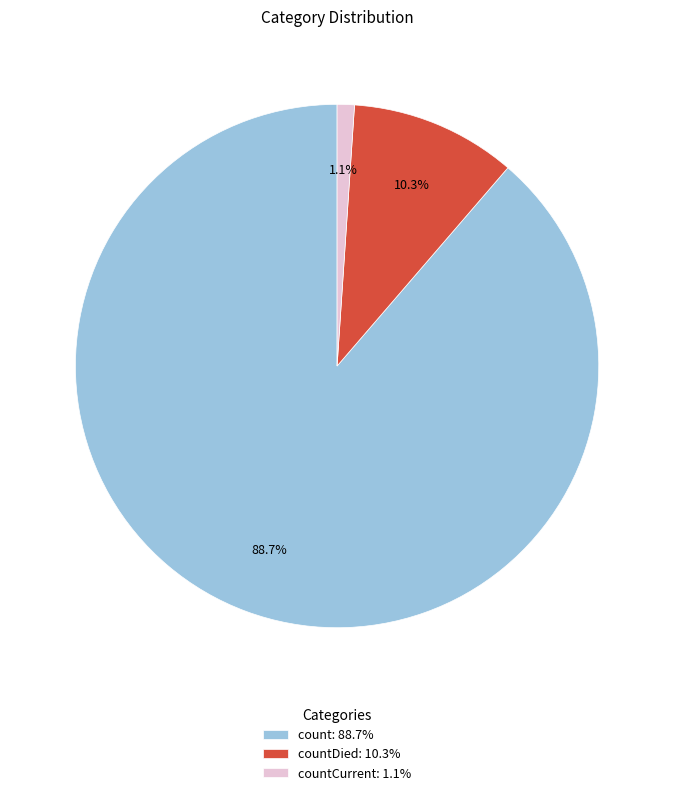

Count the number of slices in the pie.

3